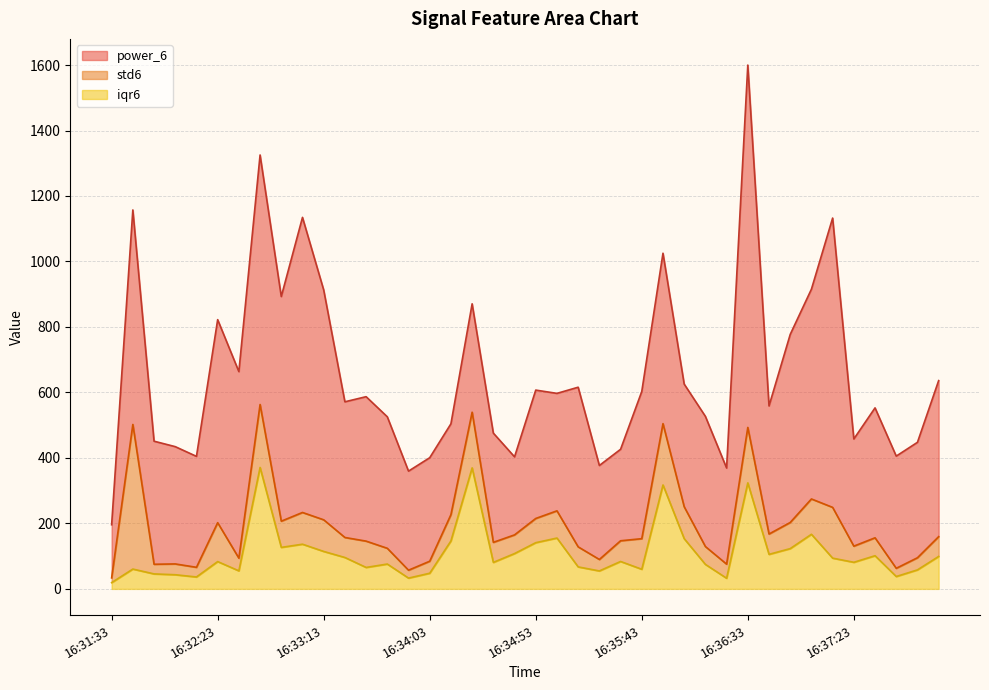

At how many categories does at least one series exceed 880?

3